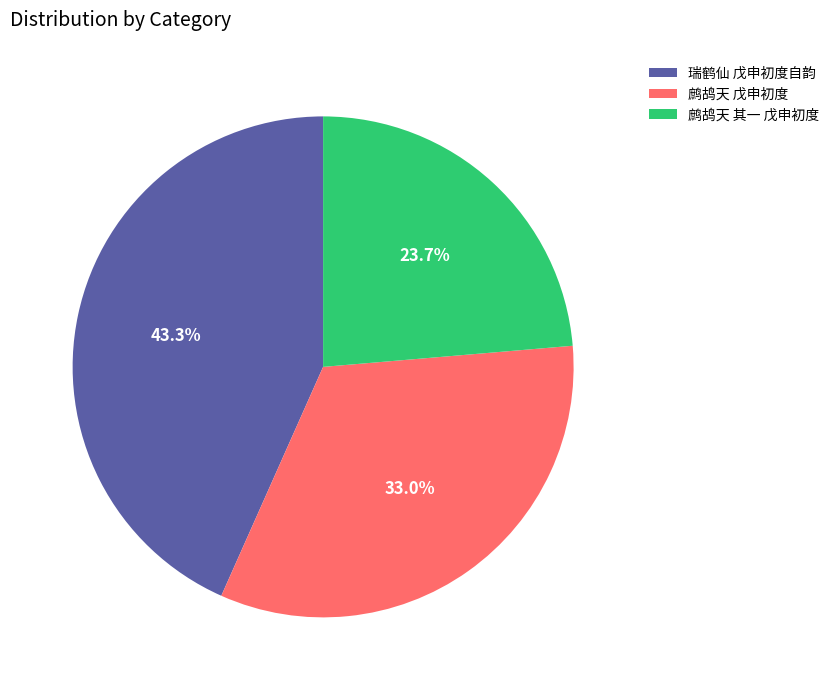

Rank the categories by value from lowest to highest.

鹧鸪天 其一 戊申初度, 鹧鸪天 戊申初度, 瑞鹤仙 戊申初度自韵